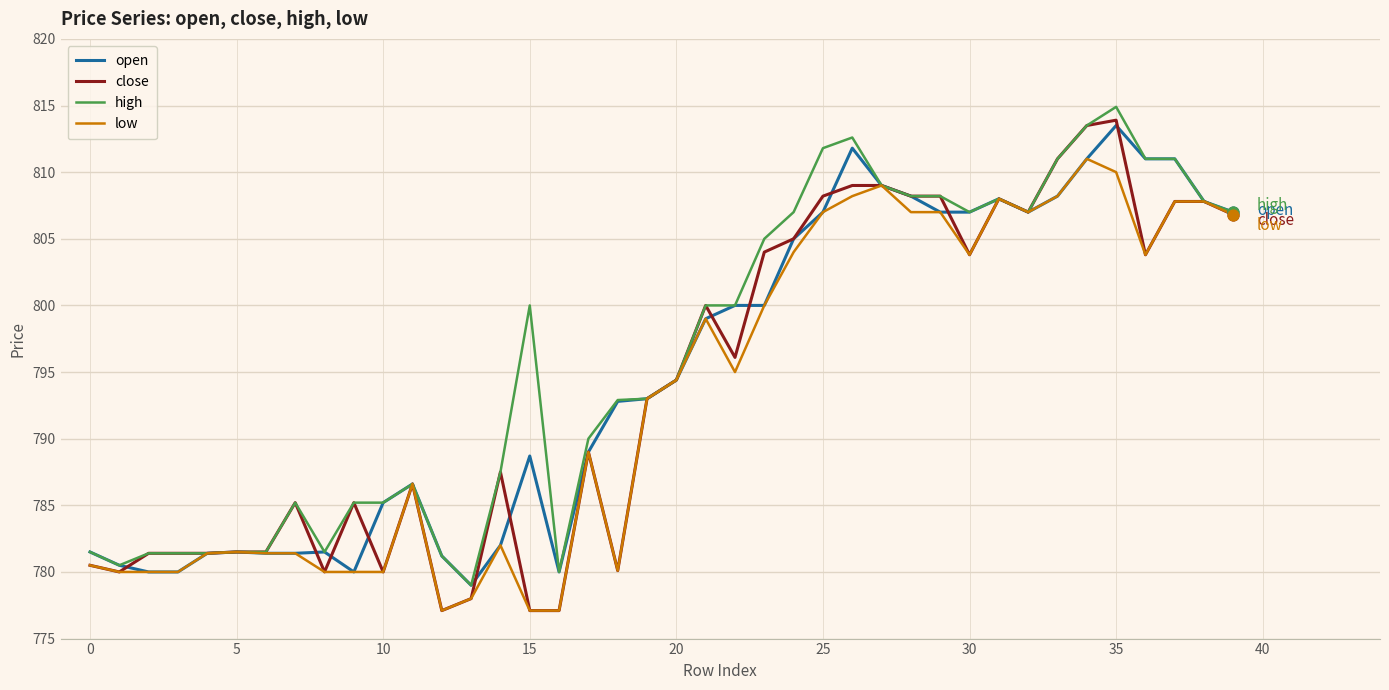

Which series has the largest range (max minus min)?

close